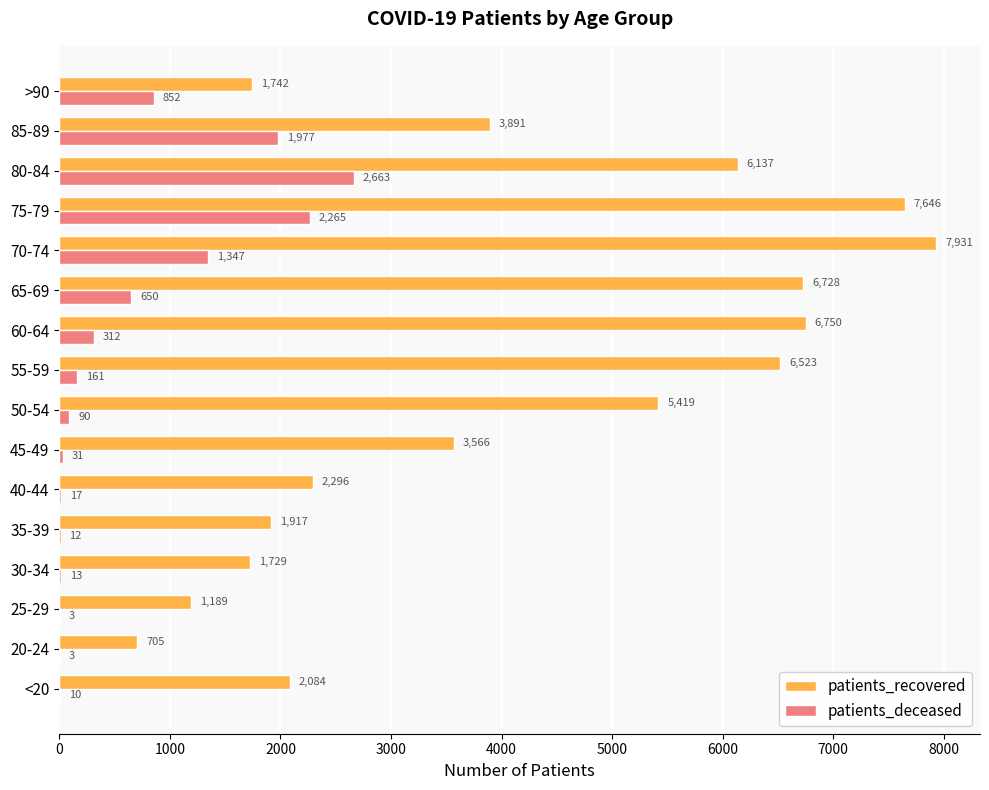

What is the sum of all patients_deceased values?

10406